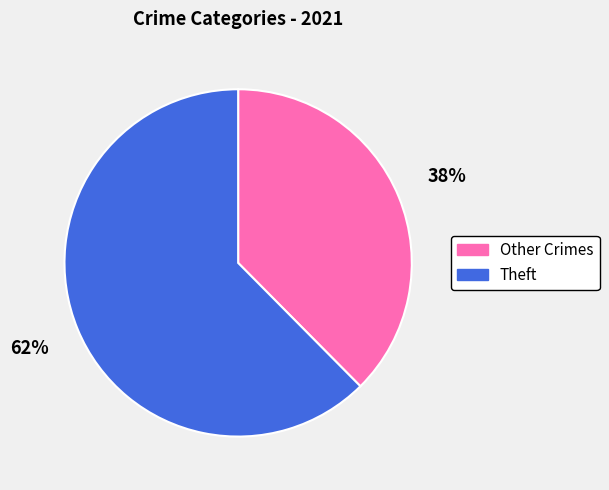

Is there a majority slice in this chart?

Yes